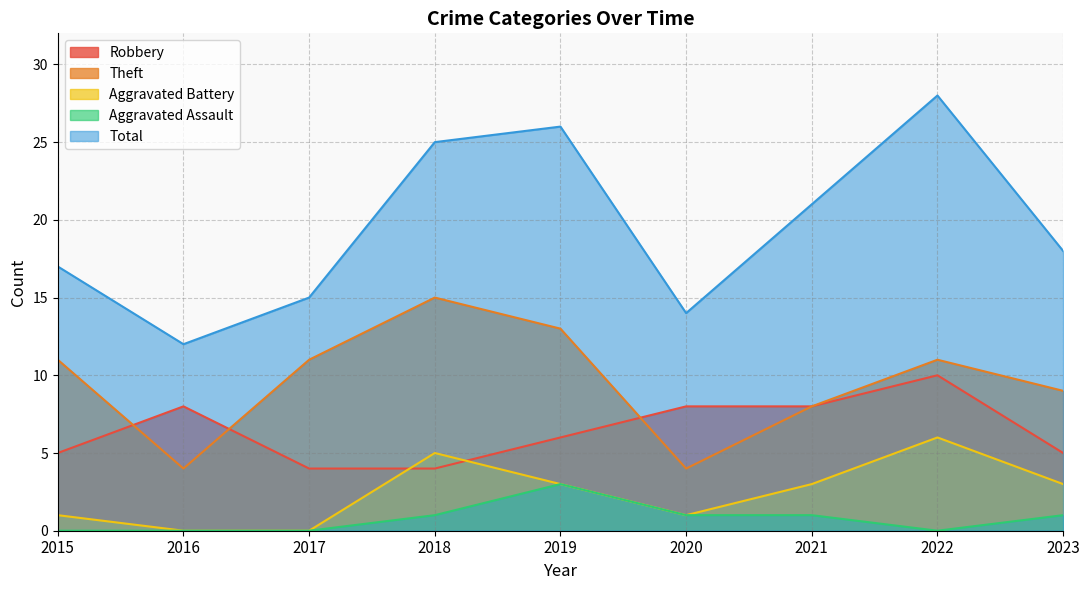

Reading left to right, transcribe all the data shown in this chart.

Robbery: 2015=5	2016=8	2017=4	2018=4	2019=6	2020=8	2021=8	2022=10	2023=5
Theft: 2015=11	2016=4	2017=11	2018=15	2019=13	2020=4	2021=8	2022=11	2023=9
Aggravated Battery: 2015=1	2016=0	2017=0	2018=5	2019=3	2020=1	2021=3	2022=6	2023=3
Aggravated Assault: 2015=0	2016=0	2017=0	2018=1	2019=3	2020=1	2021=1	2022=0	2023=1
Total: 2015=17	2016=12	2017=15	2018=25	2019=26	2020=14	2021=21	2022=28	2023=18